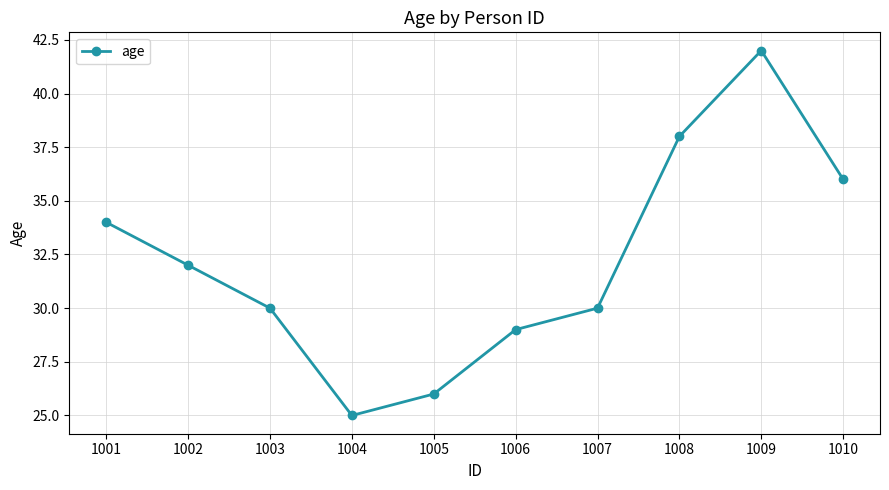

True or false: the data shows 10 at 1004.

False